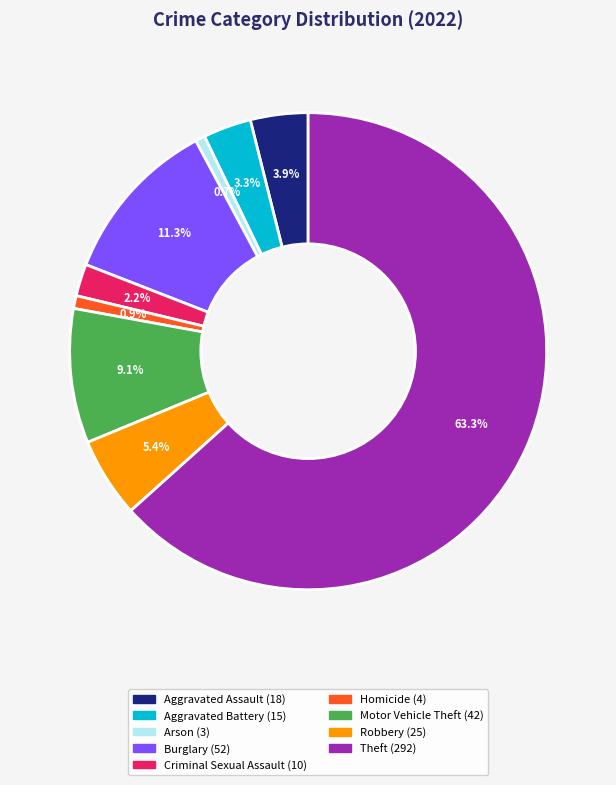

What percentage is NOT represented by Aggravated Assault?

96.1%